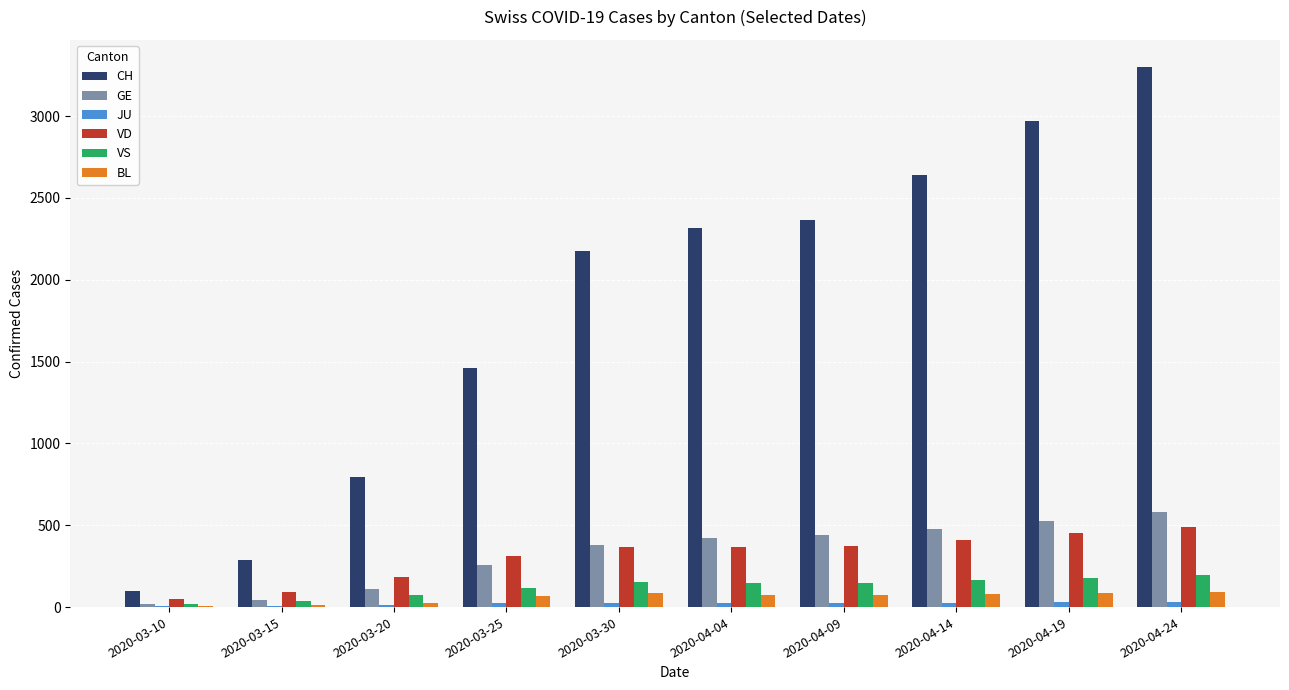

The VD series shows 92 at 2020-03-25. True or false?

False